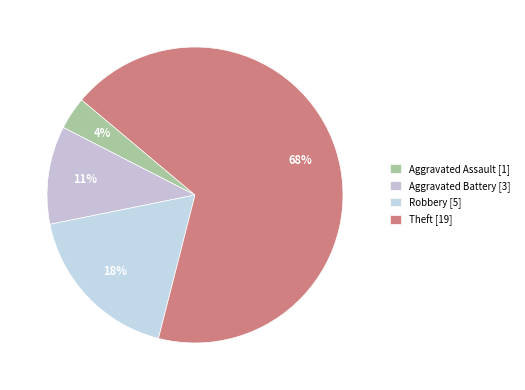

Does any single category account for the majority?

Yes